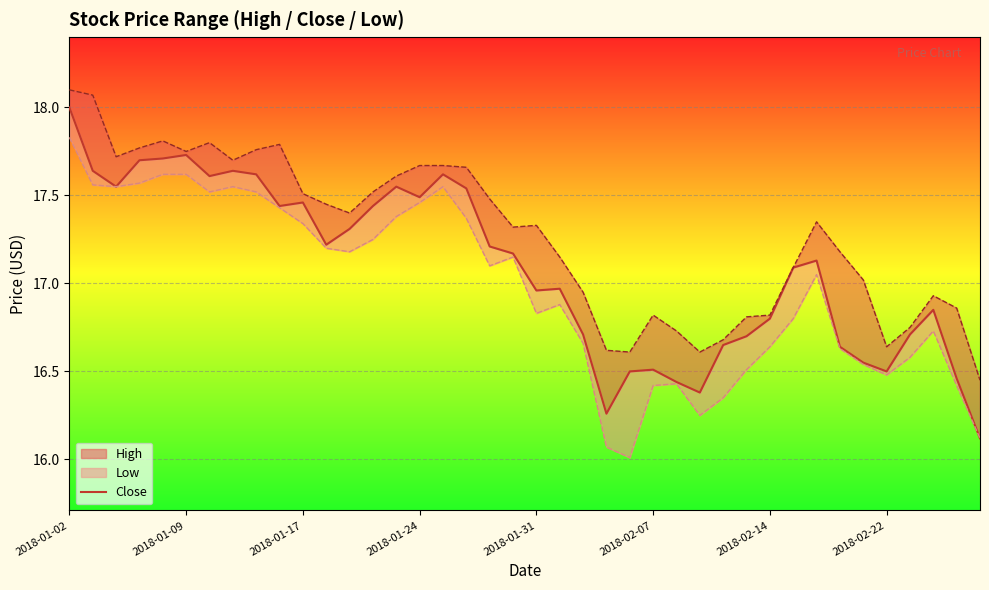

The value at 13 is 9.4. True or false?

False